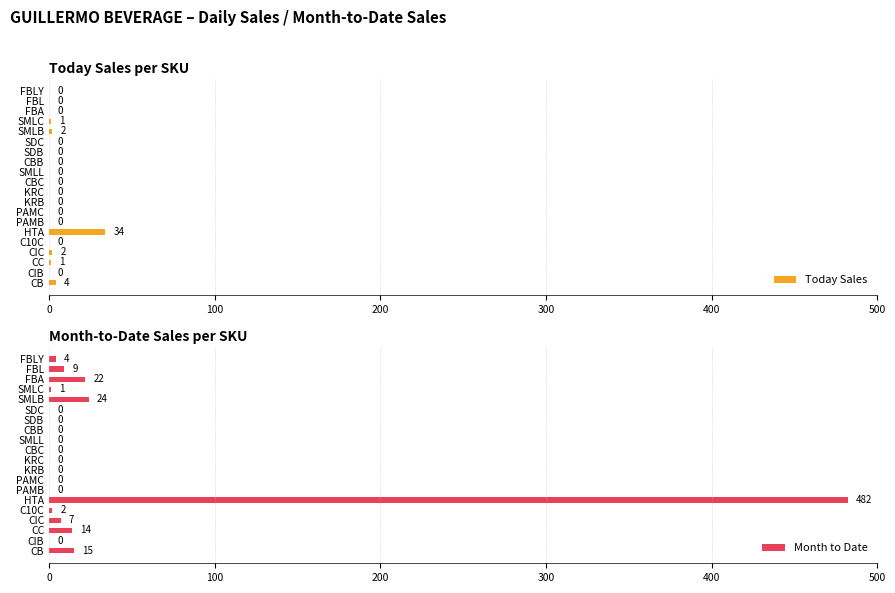

Reading left to right, list all the values displayed in this chart.

Today Sales: 4	0	1	2	0	34	0	0	0	0	0	0	0	0	0	2	1	0	0	0
Month to Date: 15	0	14	7	2	482	0	0	0	0	0	0	0	0	0	24	1	22	9	4